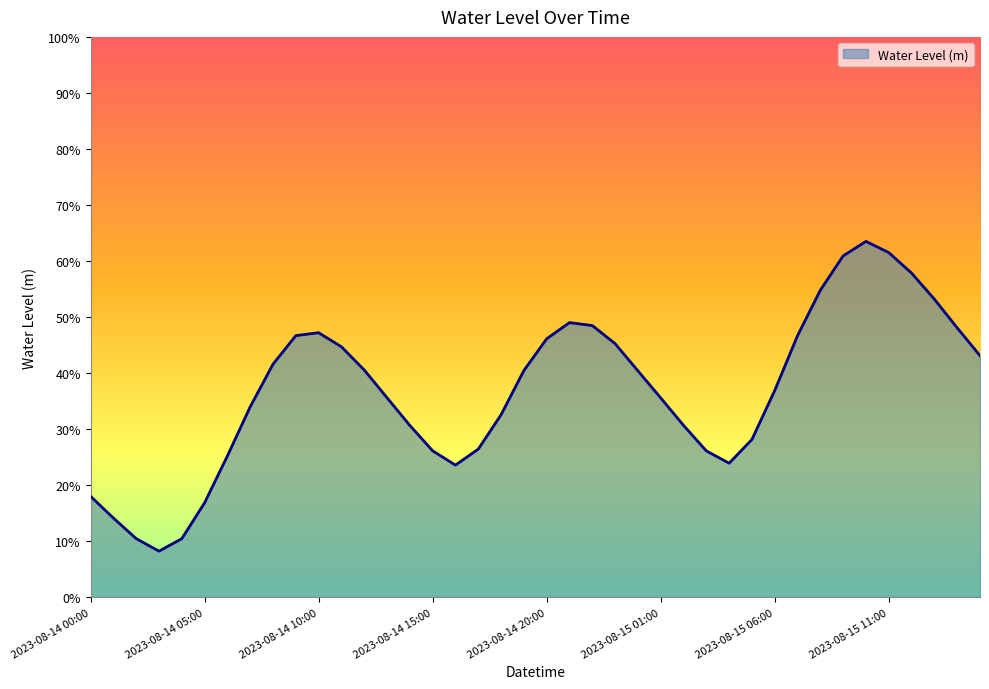

Does the chart have visible grid lines?

No